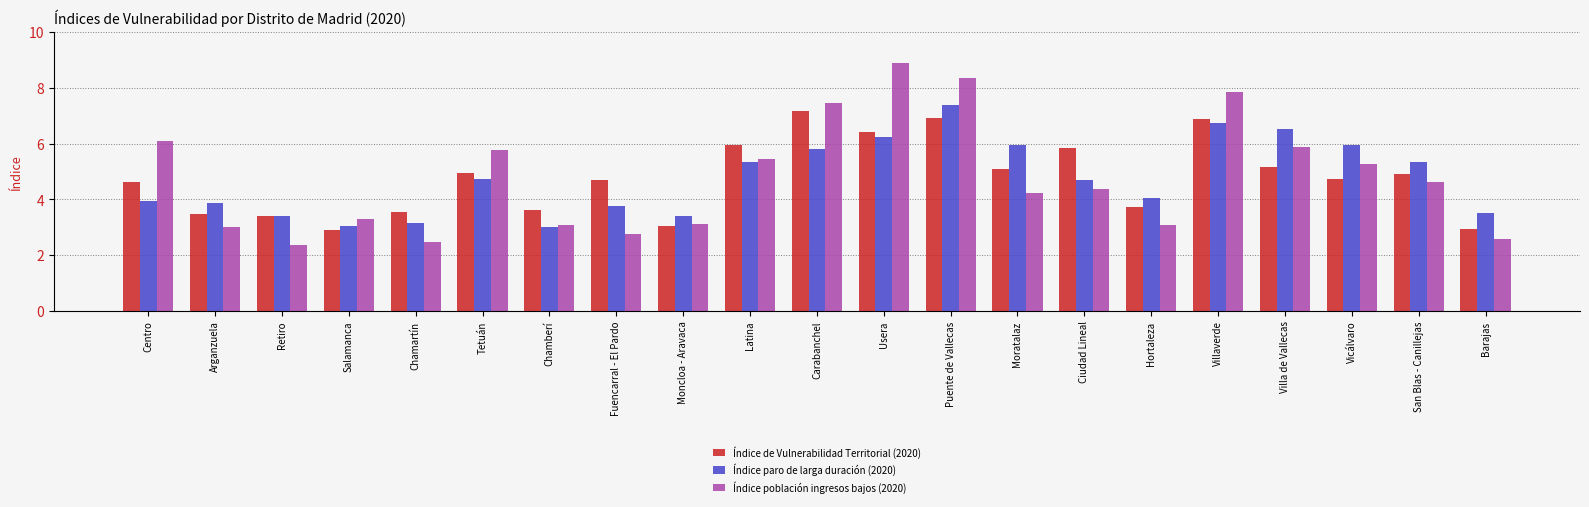

What is the highest value of the Índice población ingresos bajos (2020) series?

8.9